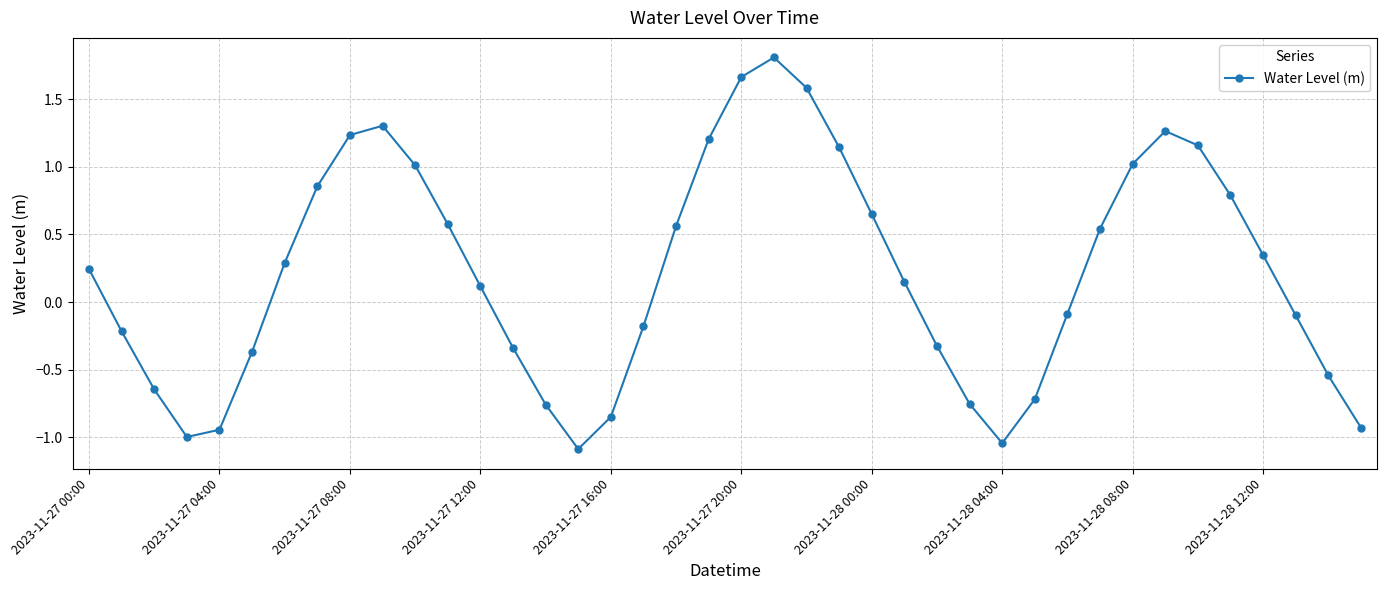

How many data points are less than 0?

18